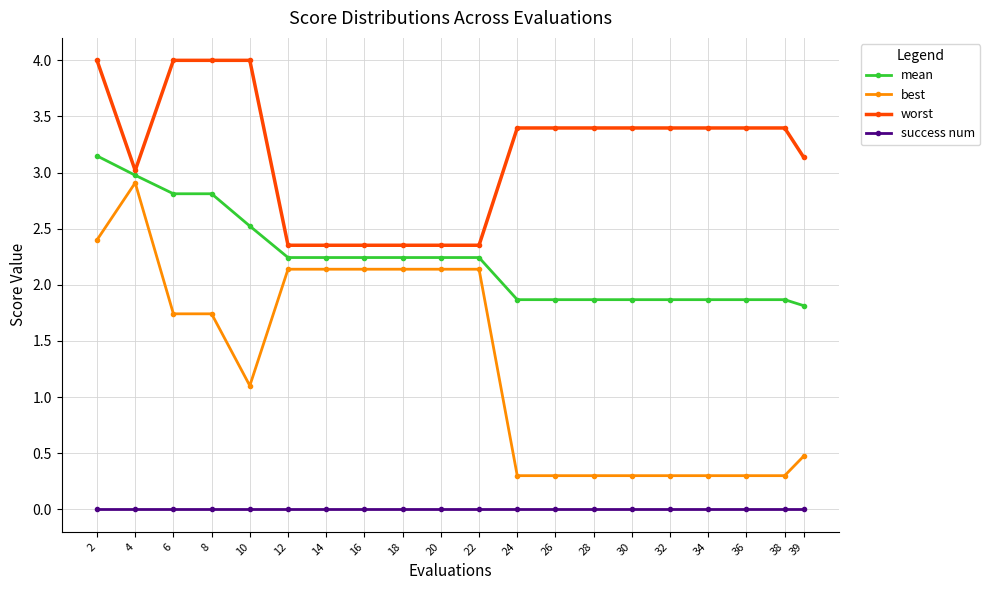

What is the average value of the best series?

1.3